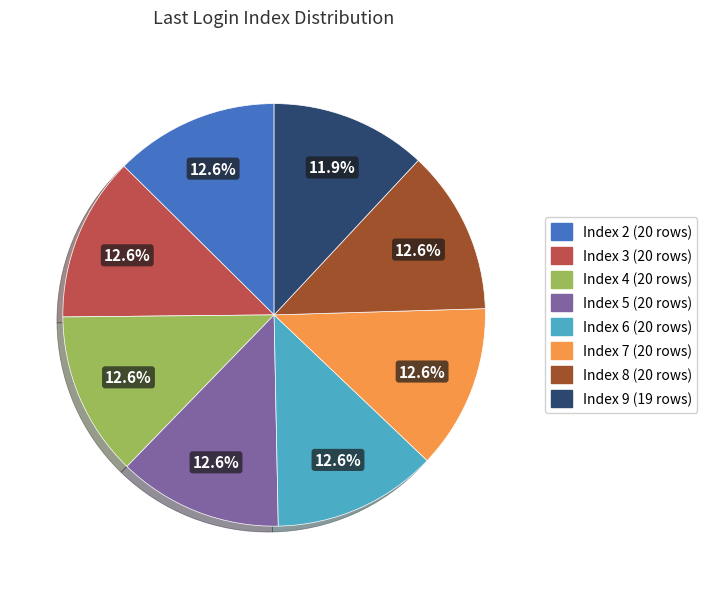

Is Index 8 the majority of the pie?

No